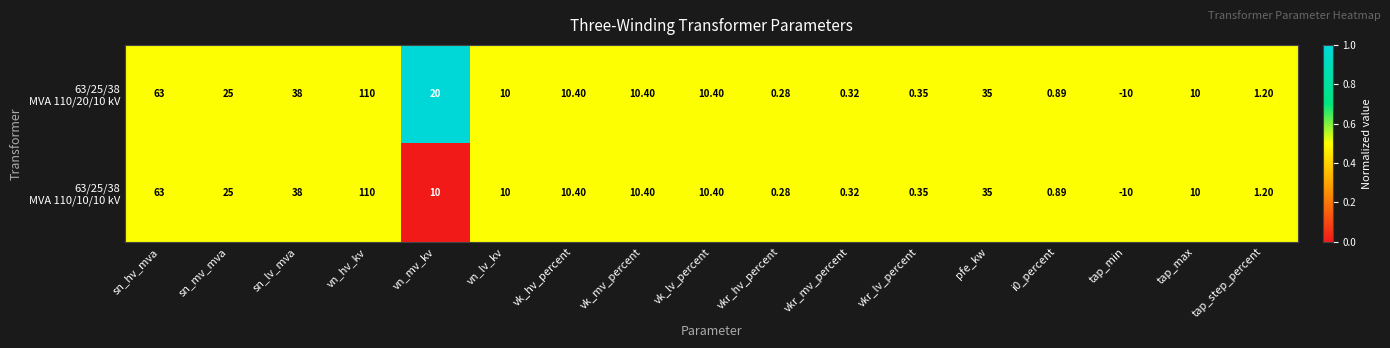

What is the total value across all series at i0_percent?

1.8